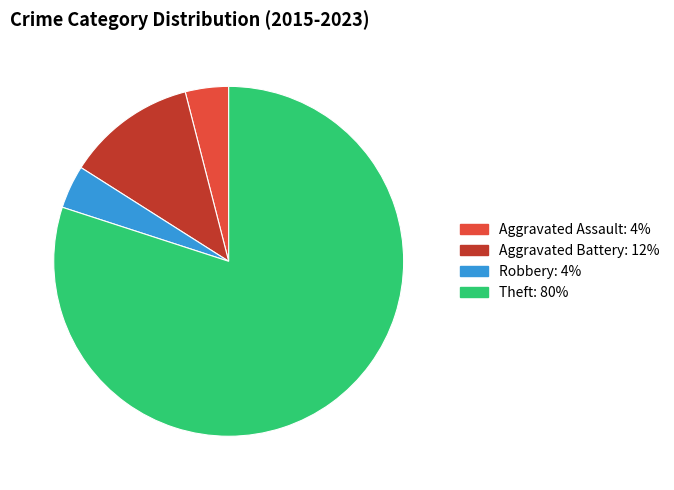

Is there a majority slice in this chart?

Yes